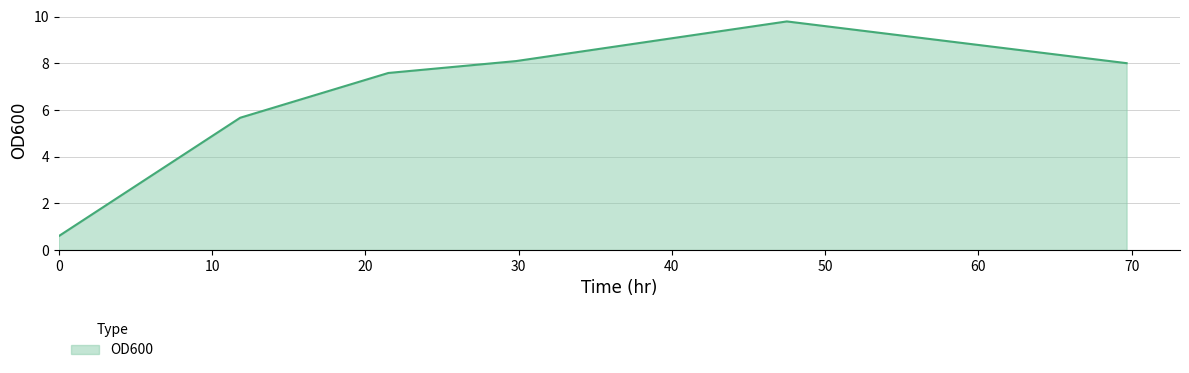

True or false: the data has more than 1 interior local peaks.

False